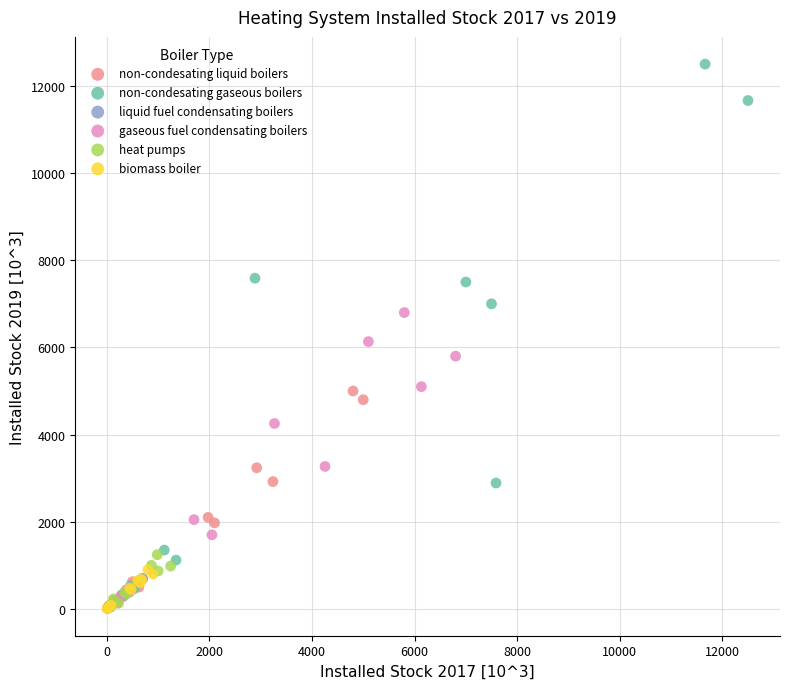

Which series has the largest Y range (max minus min)?

non-condesating gaseous boilers